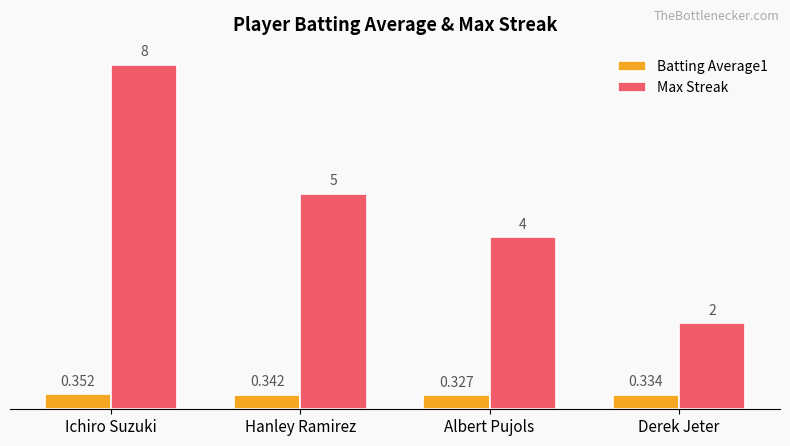

What is the difference between the highest and lowest values at Albert Pujols?

3.7